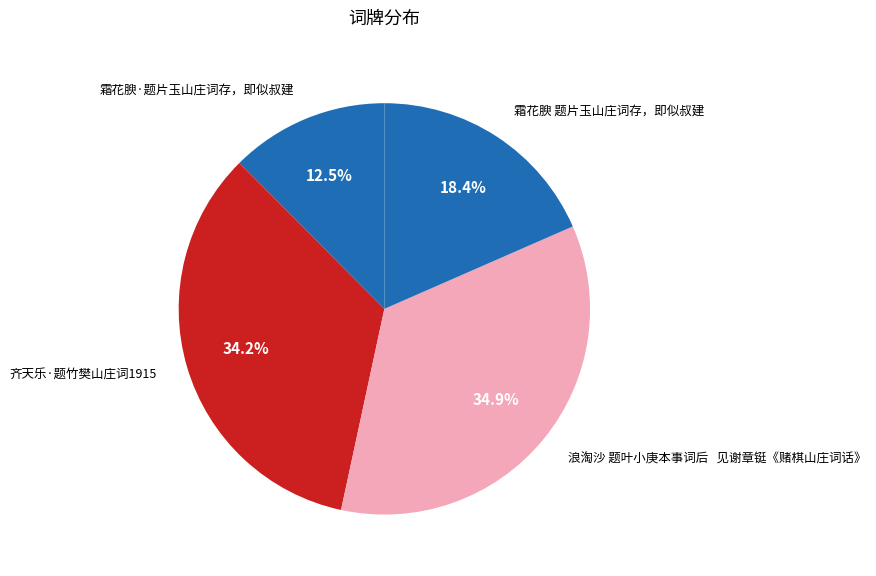

Which has a higher value, 浪淘沙 题叶小庚本事词后 见谢章铤《赌棋山庄词话》 or 齐天乐·题竹樊山庄词1915?

浪淘沙 题叶小庚本事词后 见谢章铤《赌棋山庄词话》